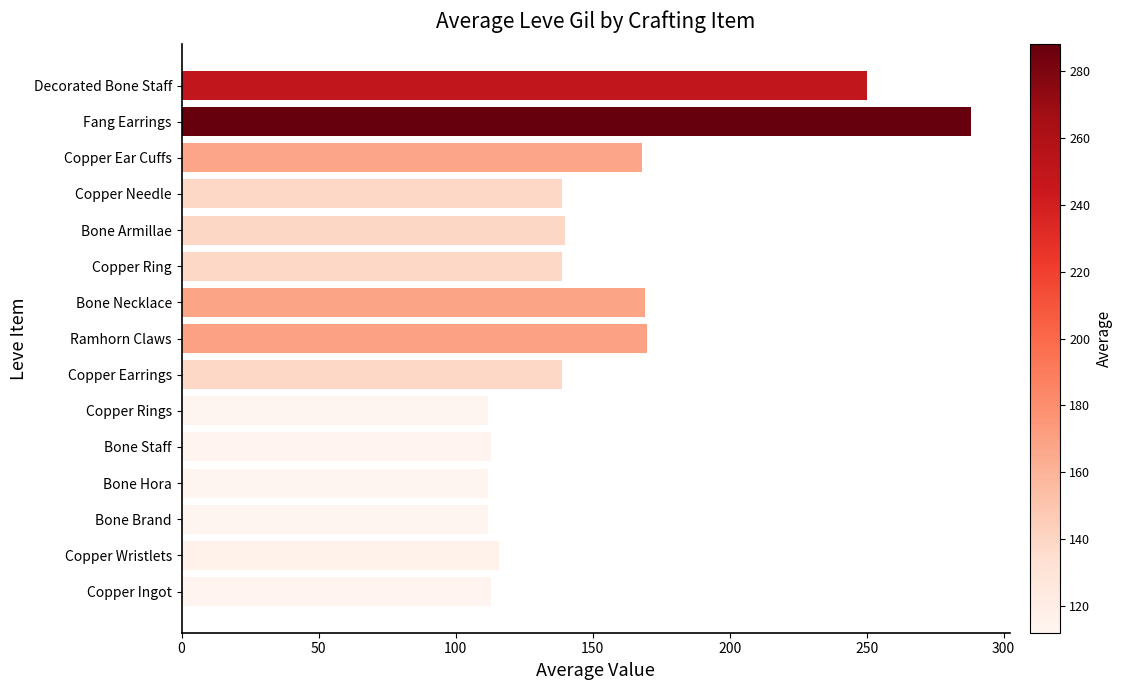

What is the change in value from Ramhorn Claws to Bone Armillae?

-30